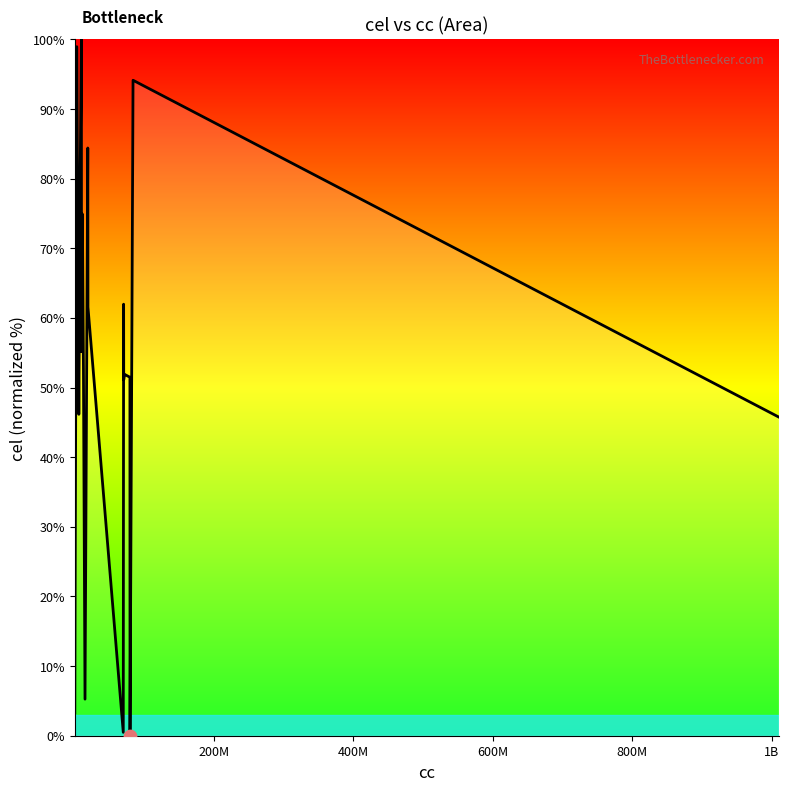

What is the greatest value displayed?

100.0